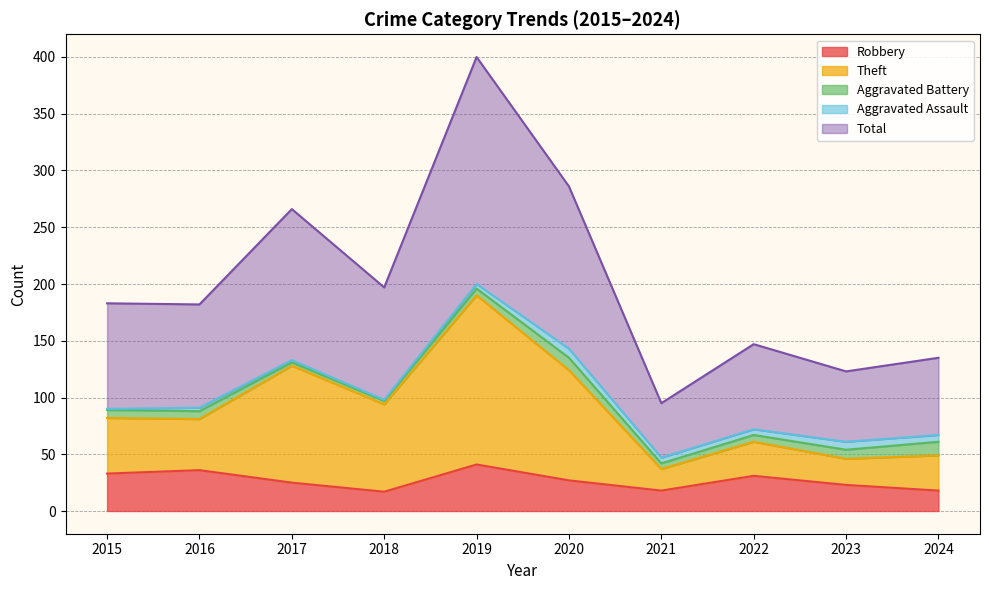

What is the minimum value for Robbery?

17